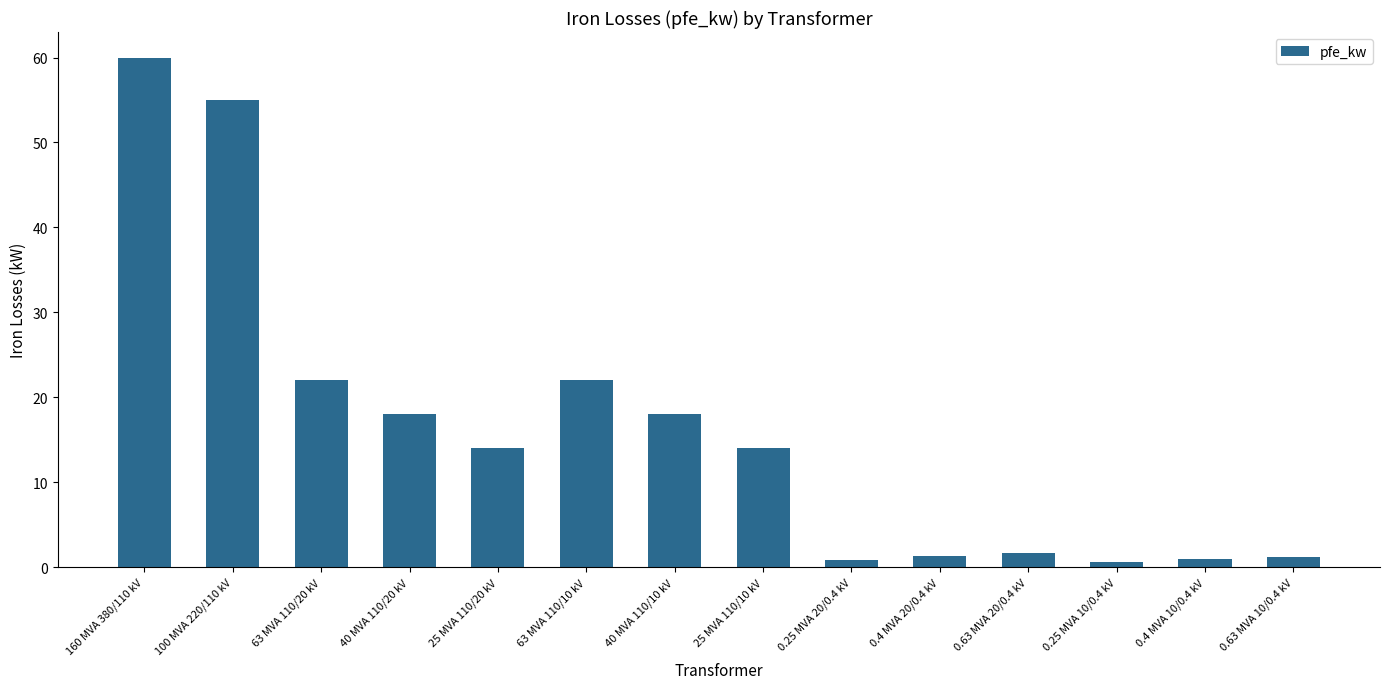

What is the label of the 14th bar from the left?

0.63 MVA 10/0.4 kV